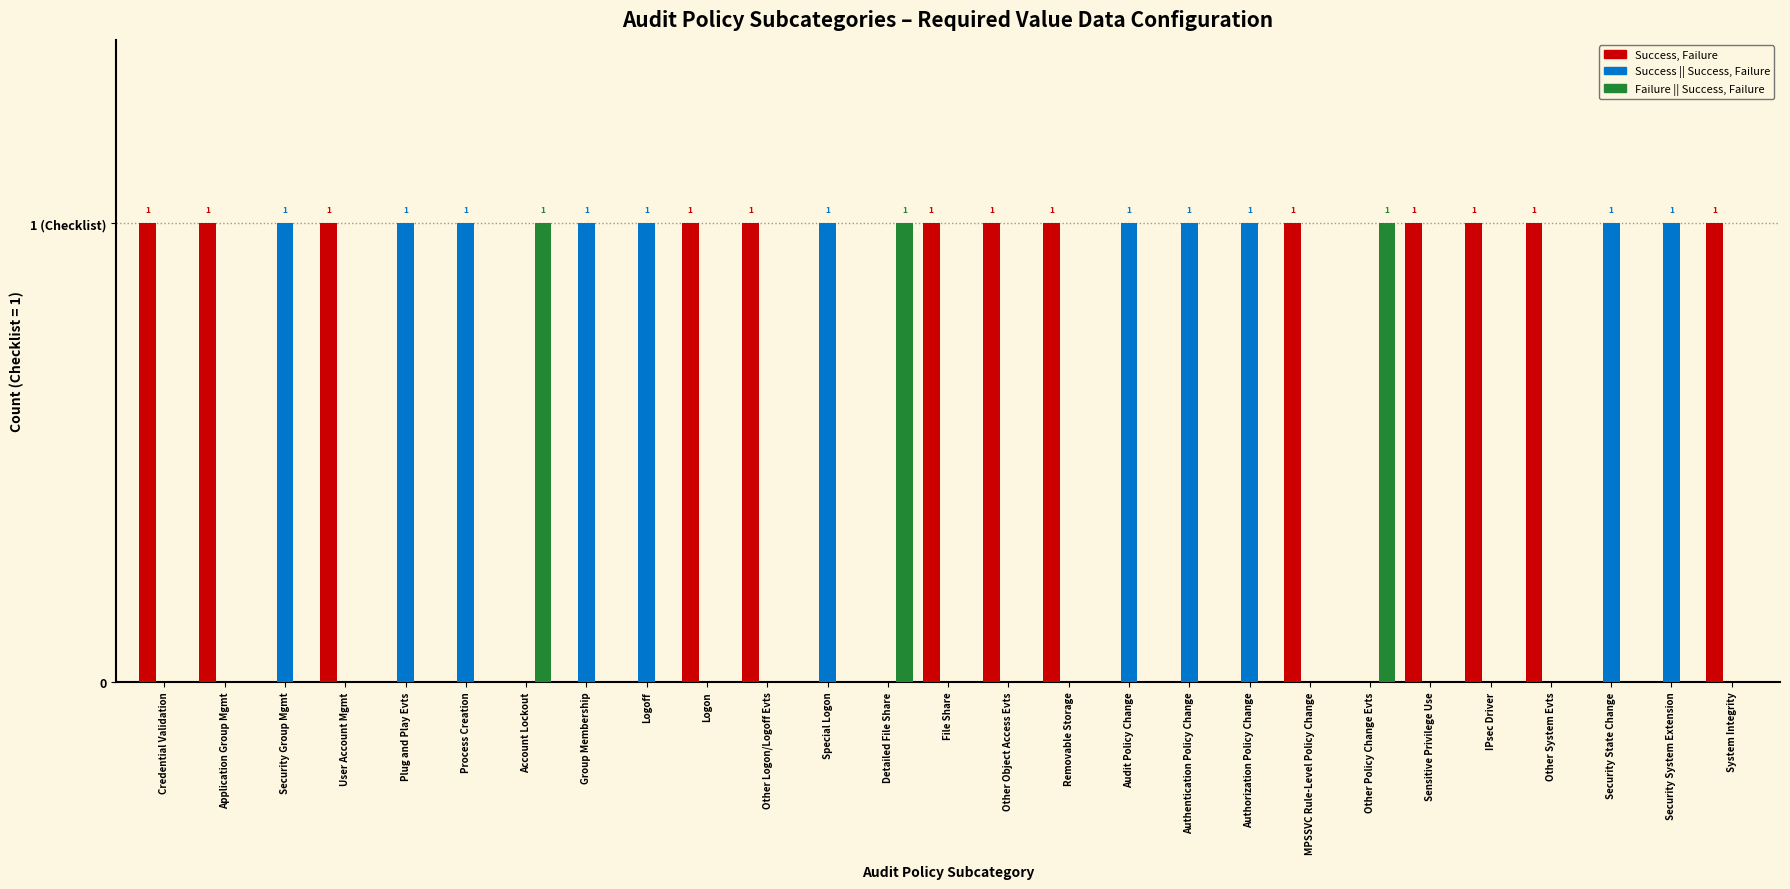

The Success, Failure series shows 0 at System Integrity. True or false?

False